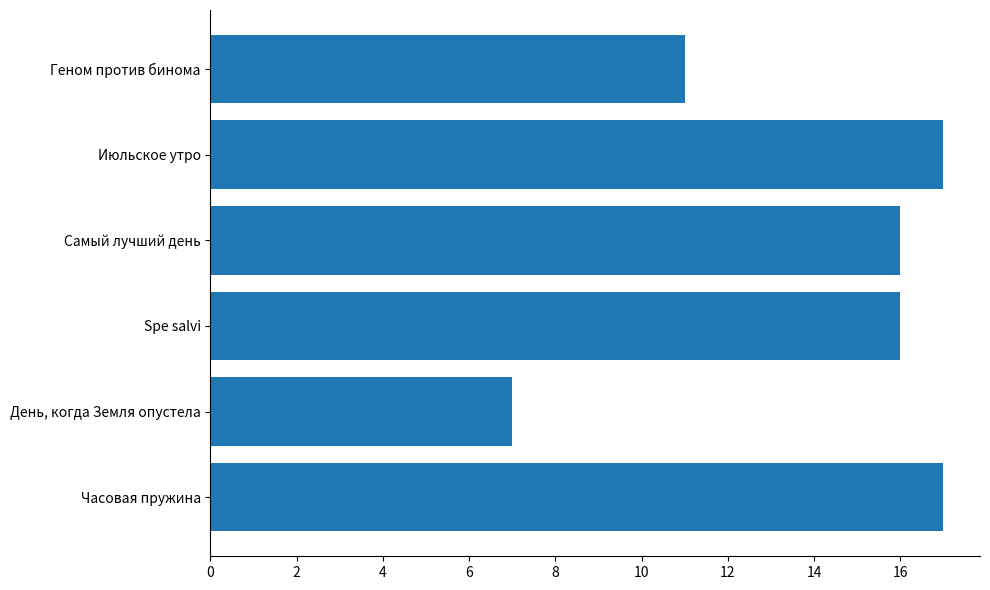

Is it true that the value at Геном против бинома is 11?

True